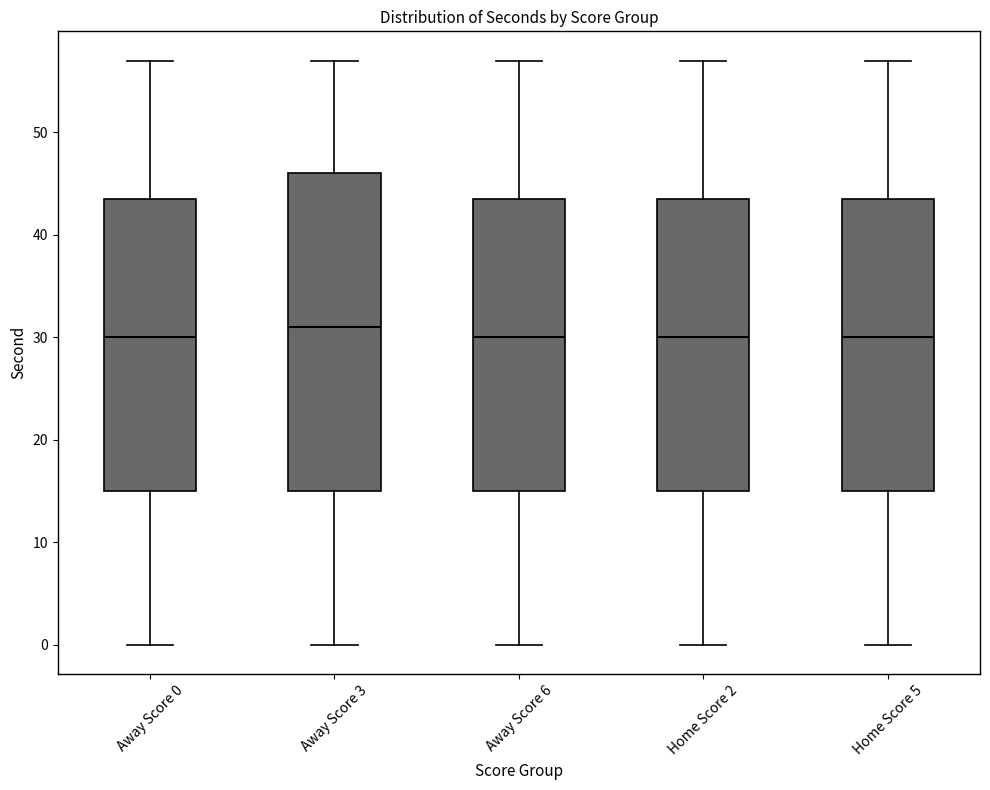

Which box has the highest median line?

Away Score 3